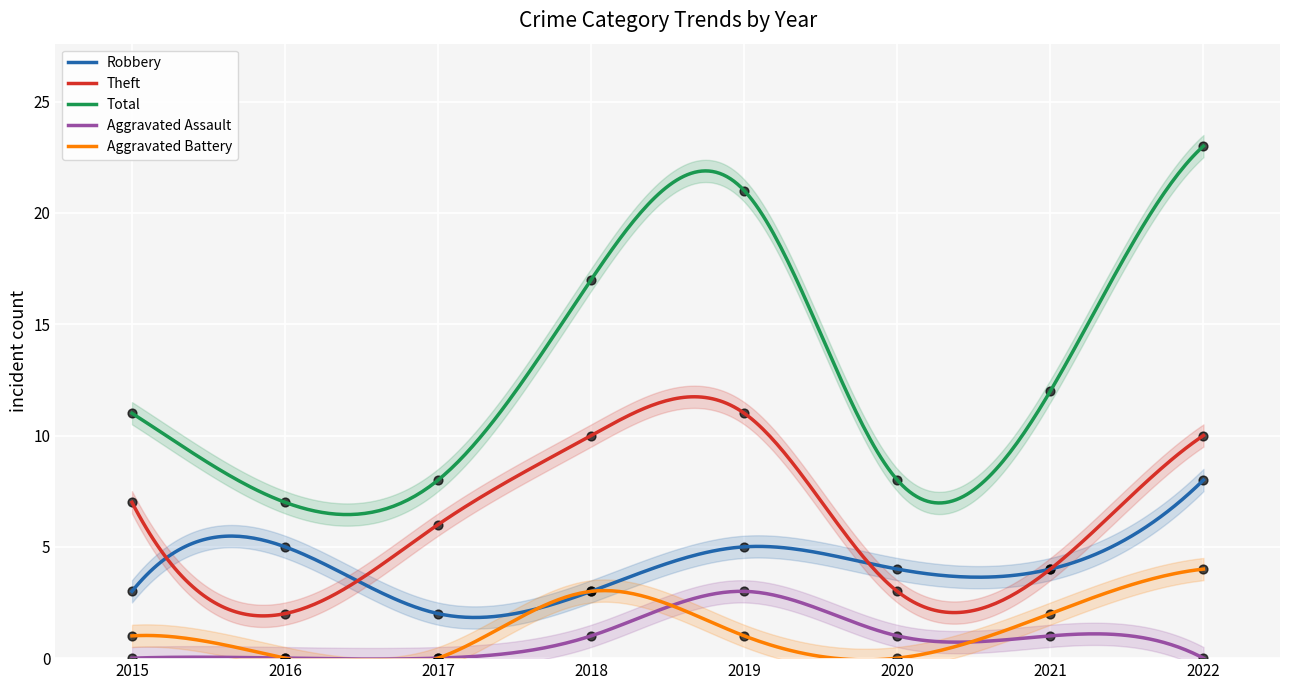

Which series reaches the maximum Y coordinate?

Total